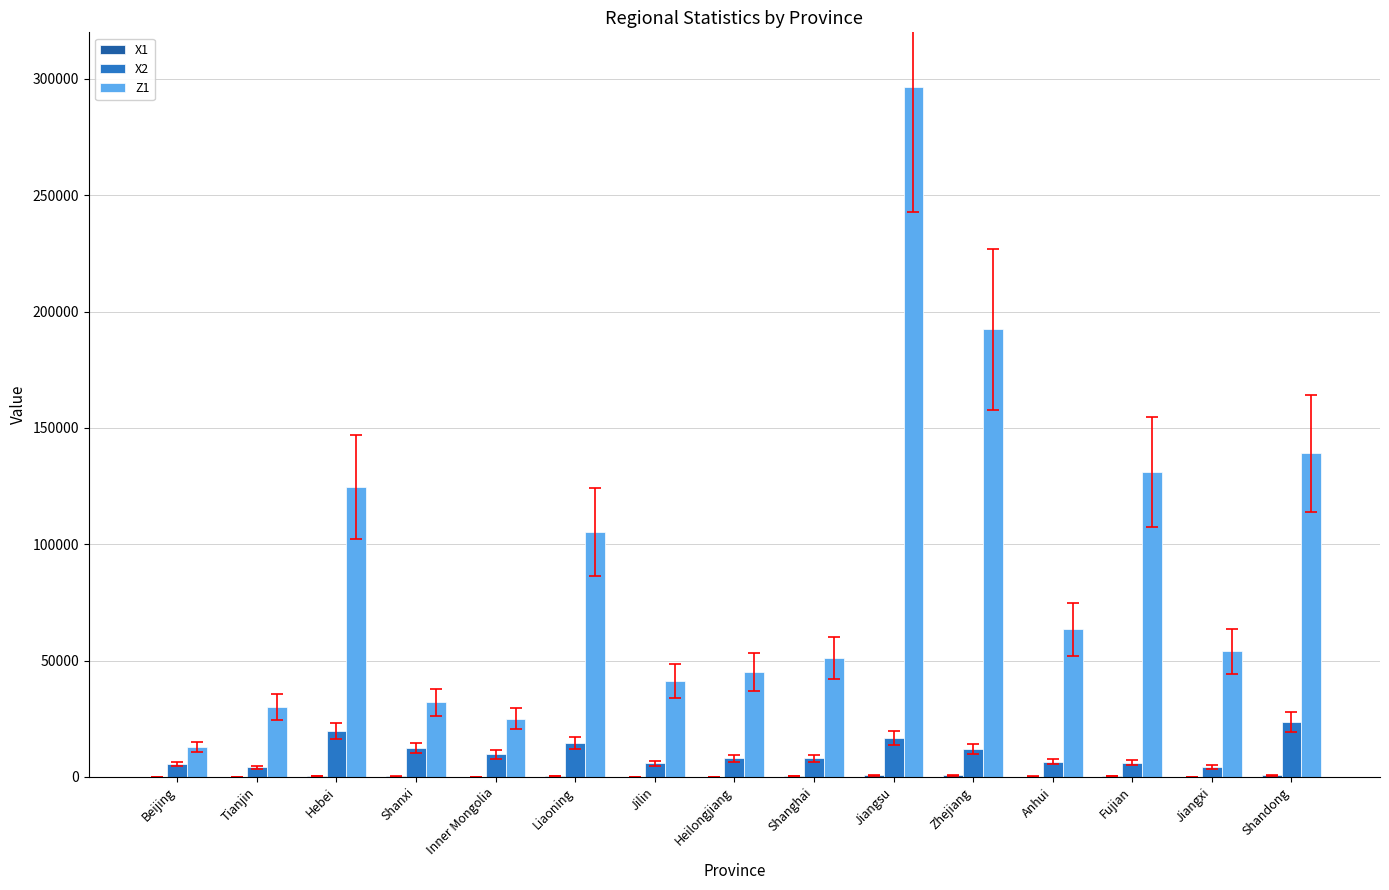

What is the maximum value shown in the chart?

296318.0